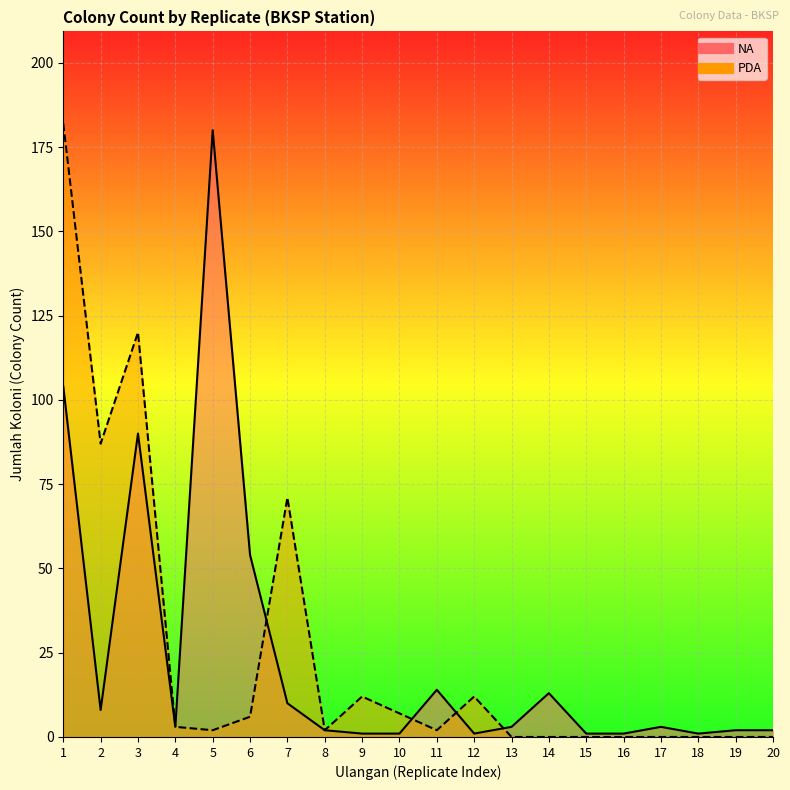

How many categories are shown in the chart?

20